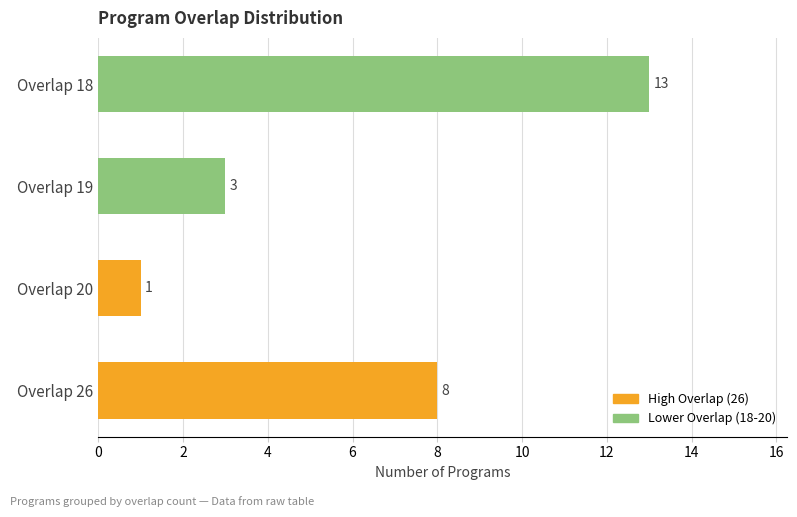

What is the sum of the values at Overlap 19 and Overlap 20?

4